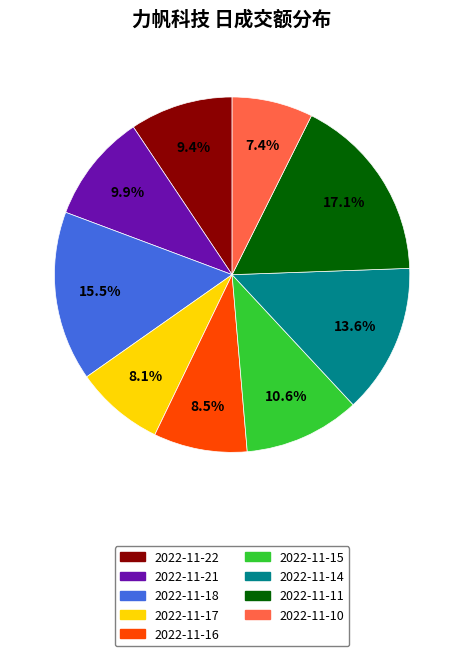

Between 2022-11-22 and 2022-11-16, which is larger?

2022-11-22